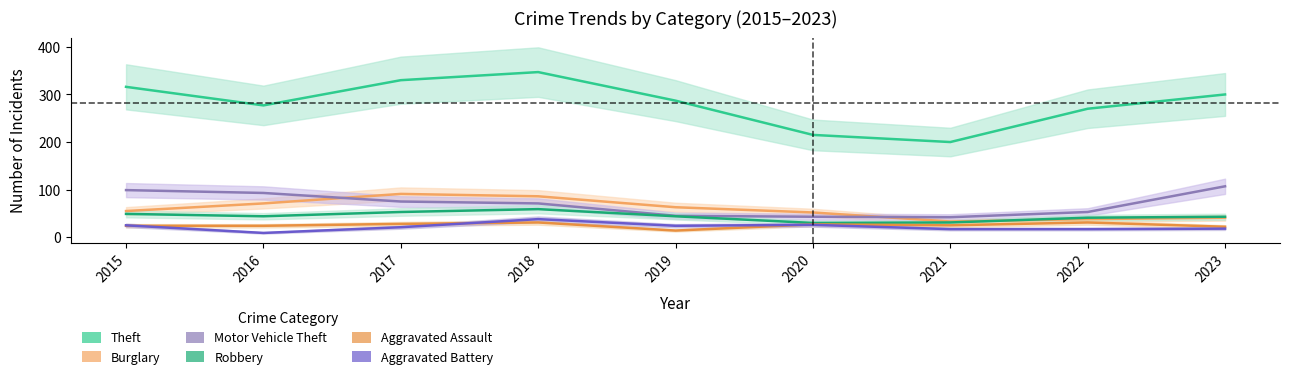

Which label corresponds to the smallest value in the chart?

2016